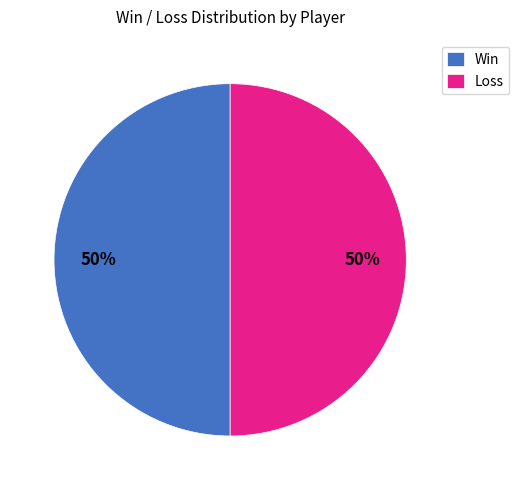

To the nearest percent, what is the combined percentage of Loss and Win?

100%